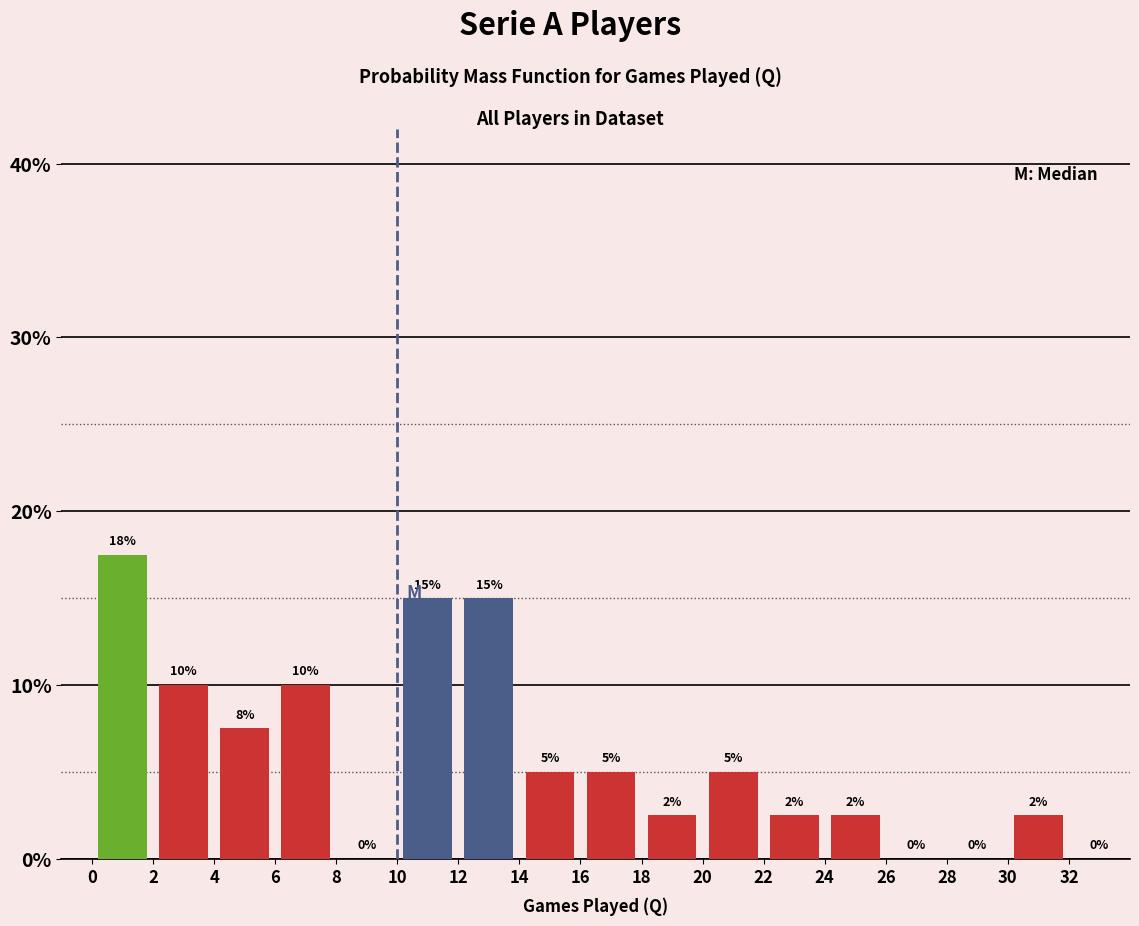

Which range on the x-axis has the tallest bar?

0 to 2